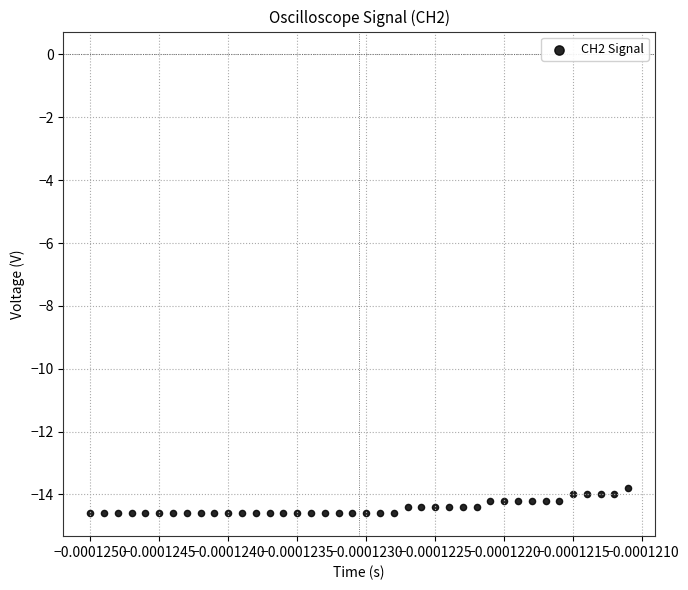

What is the range of Y values (max minus min)?

0.8